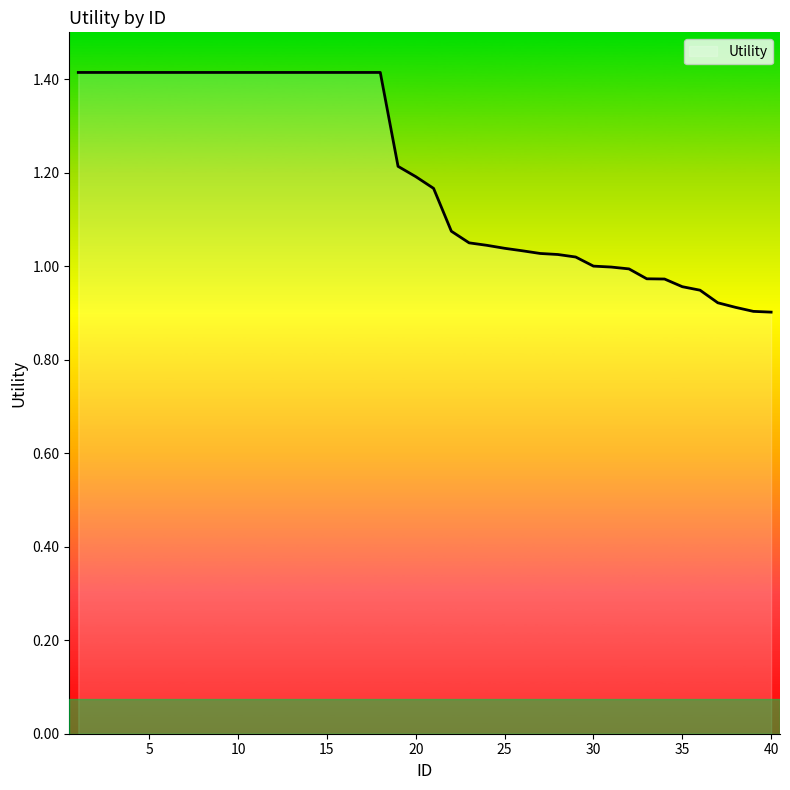

What is the maximum value shown in the chart?

1.4